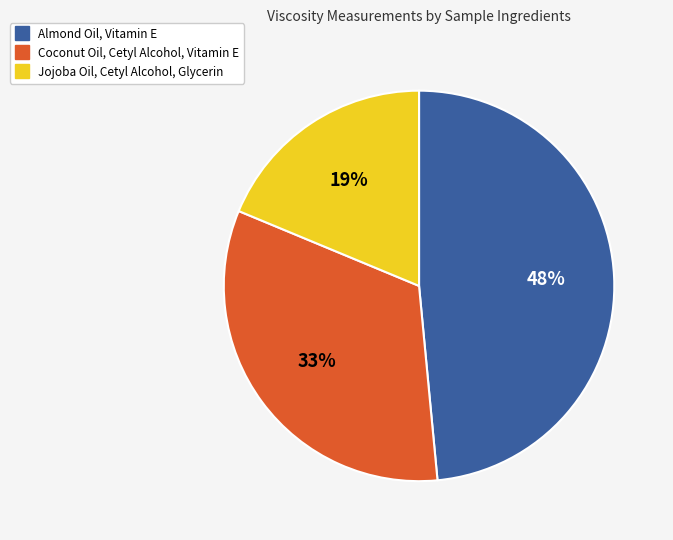

Between Coconut Oil, Cetyl Alcohol, Vitamin E and Almond Oil, Vitamin E, which is larger?

Almond Oil, Vitamin E